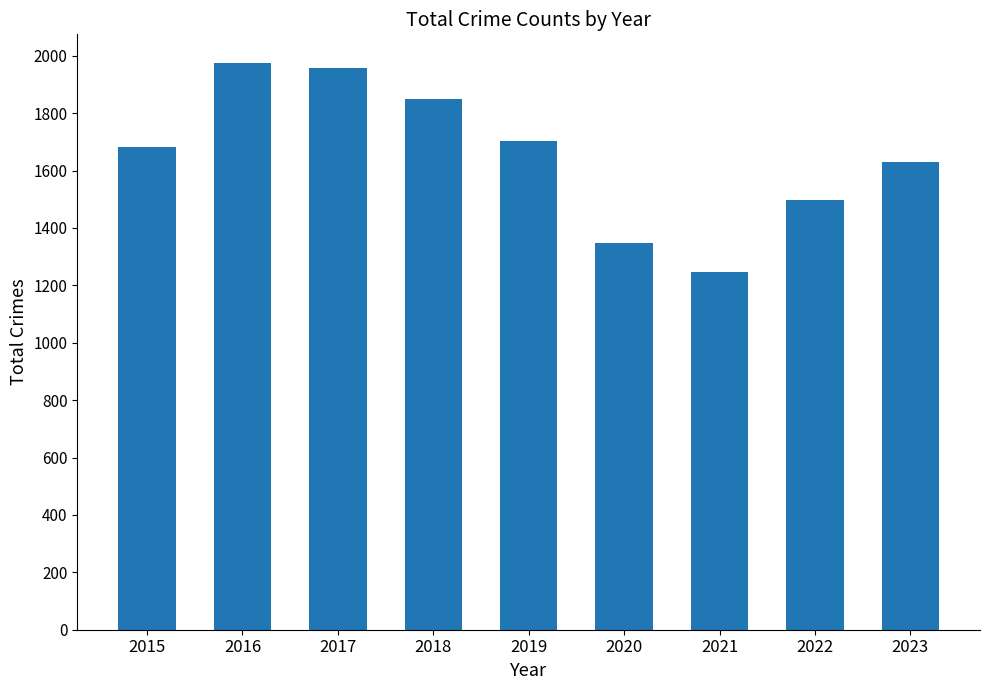

Where is the data nearest to the value 1610?

2023